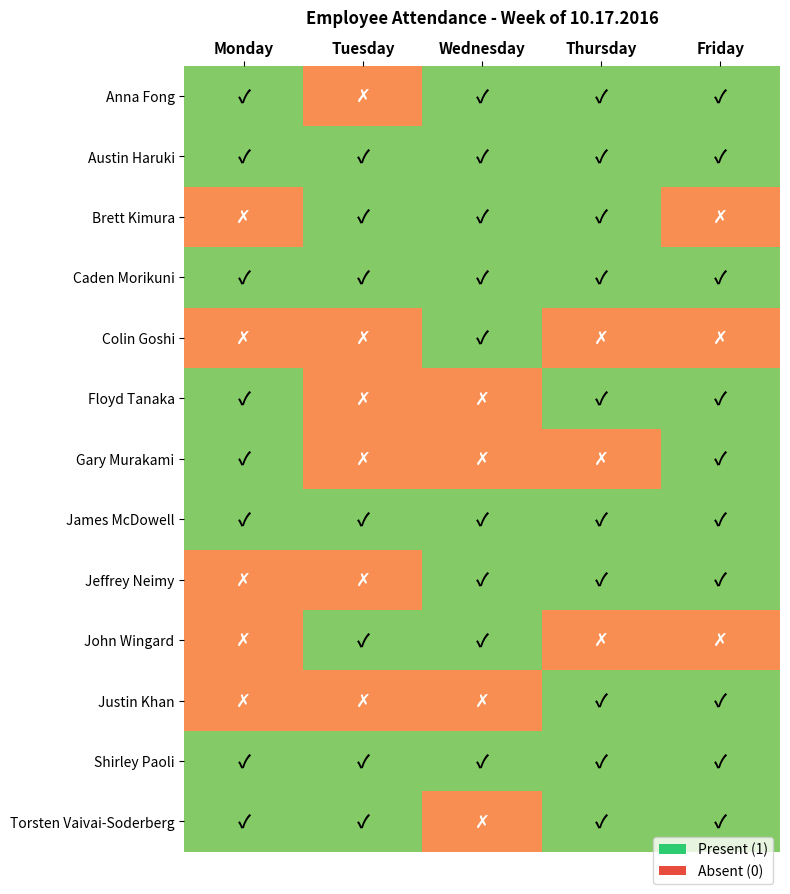

What is the maximum value shown in the chart?

1